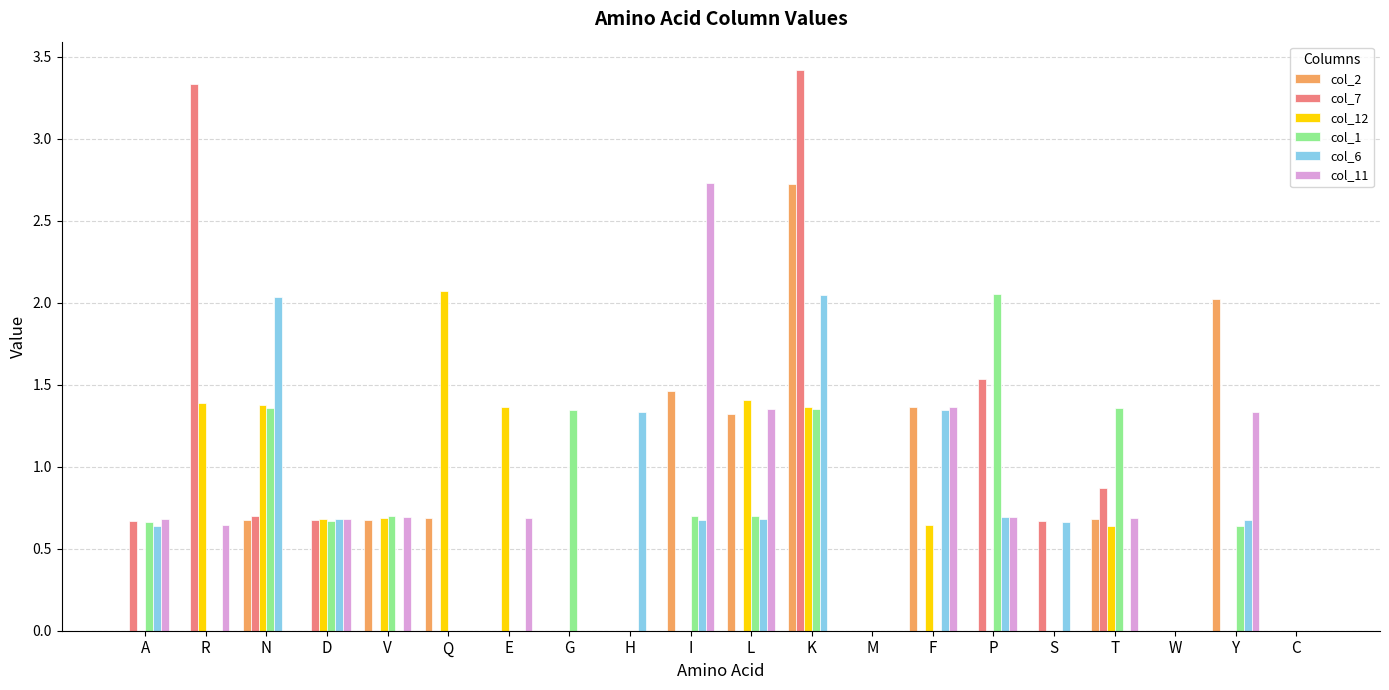

The value of col_2 at N is 0.7. True or false?

True